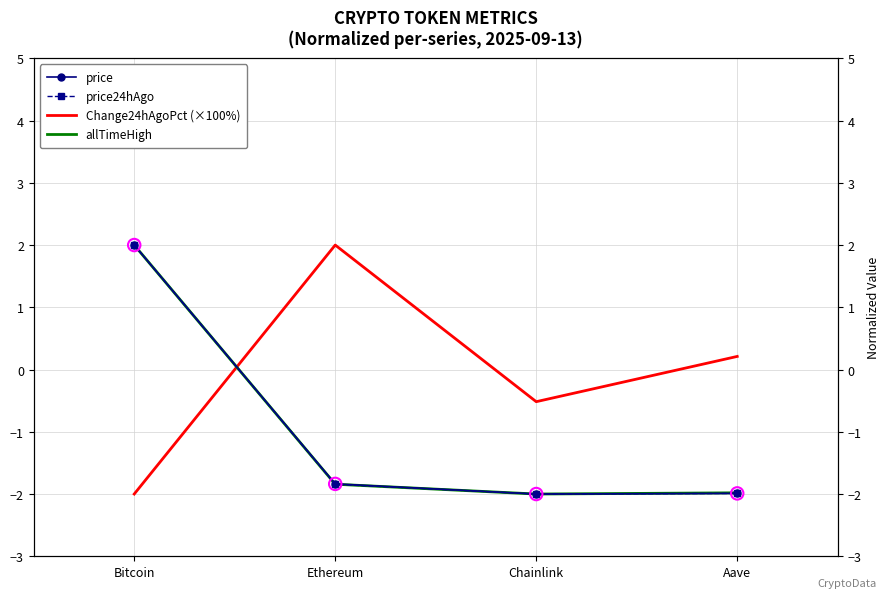

At which category is the sum across all series the highest?

Bitcoin